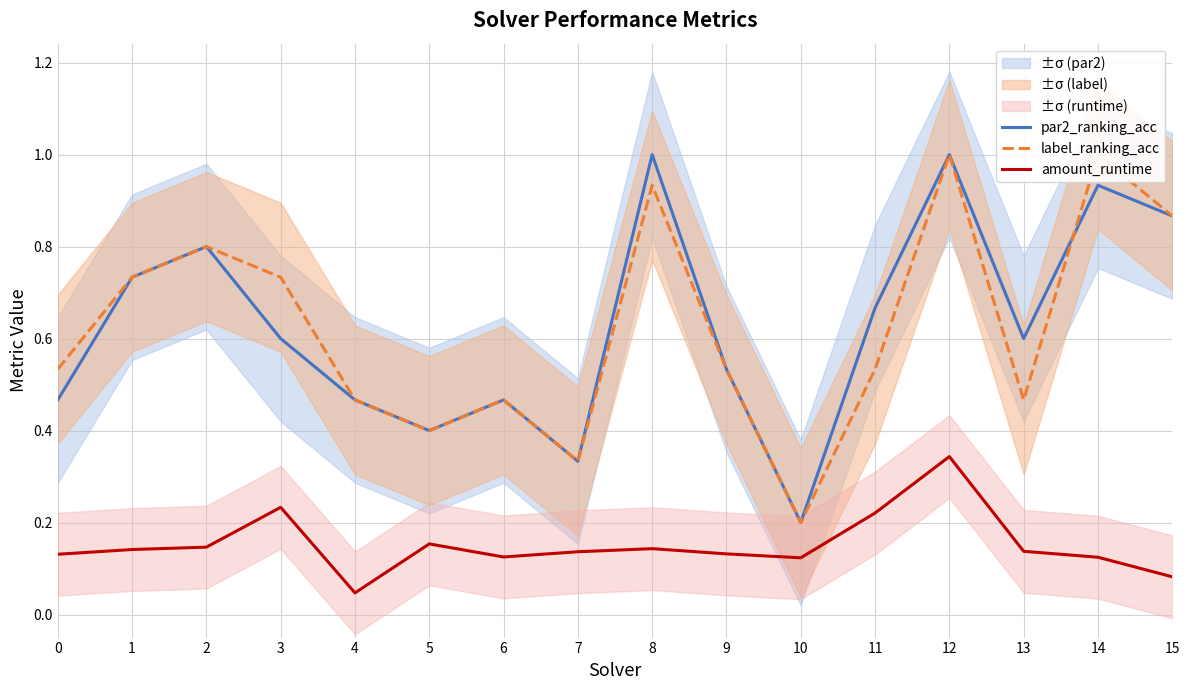

True or false: par2_ranking_acc and amount_runtime intersect in this chart.

False